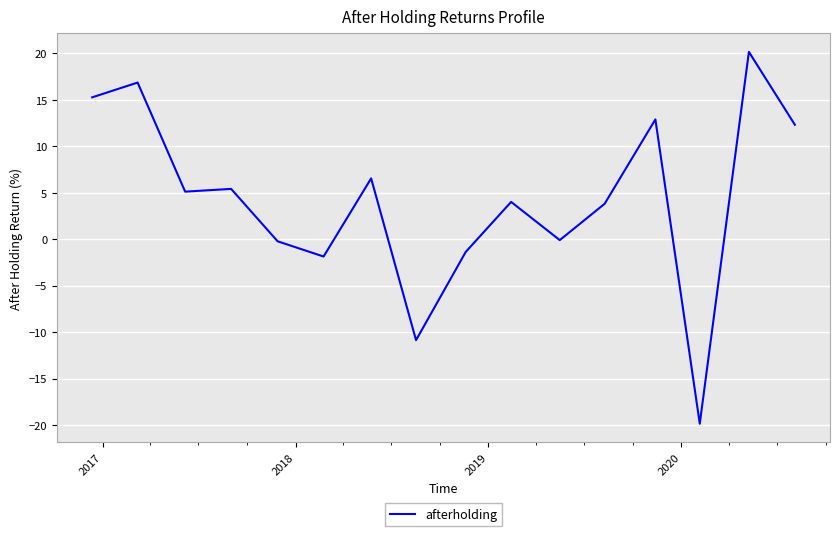

What is the minimum value shown in the chart?

-19.8